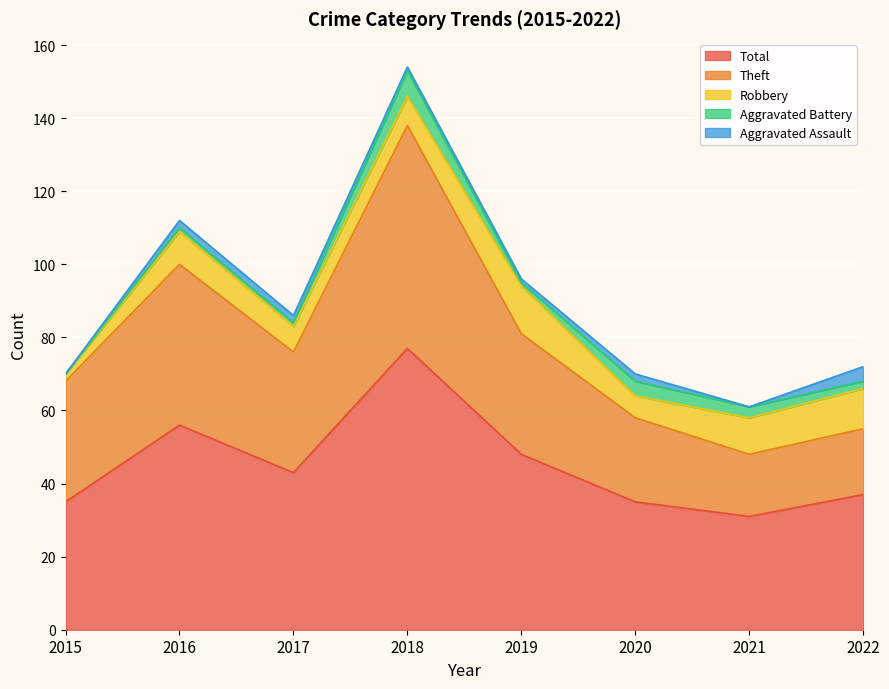

At which label does Aggravated Battery first exceed 2?

2018